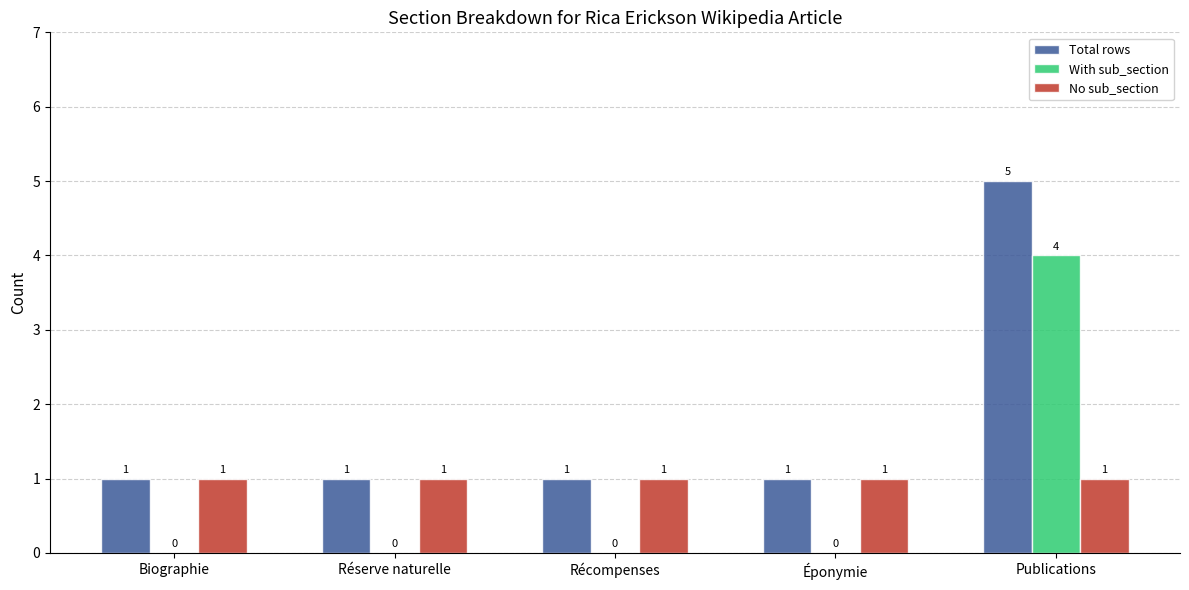

What is the greatest value displayed?

5